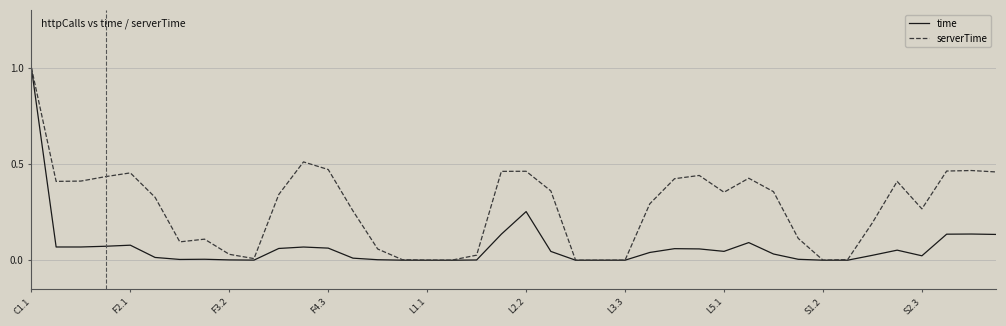

Which series has the largest total across all categories?

serverTime